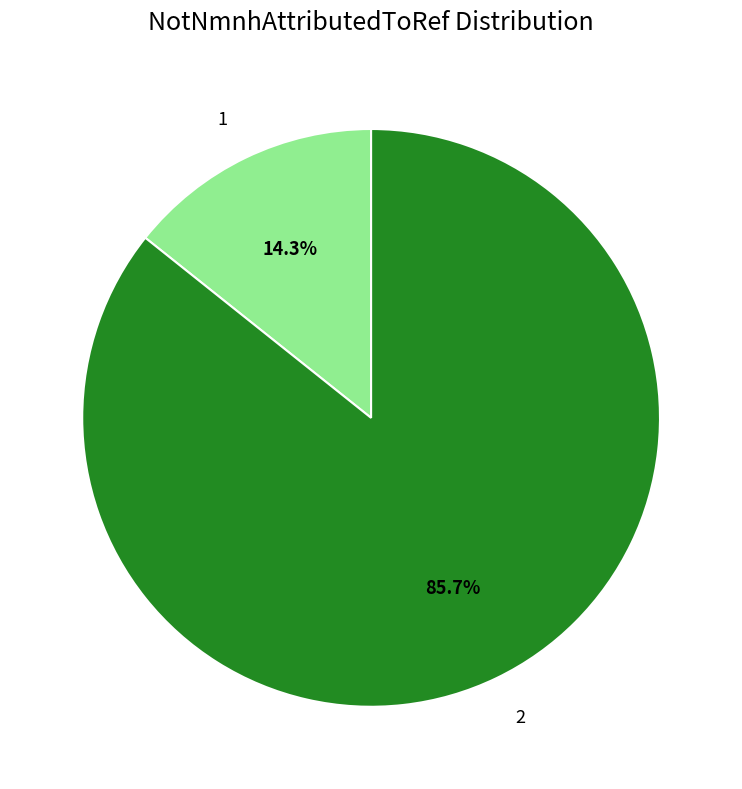

What percentage is NOT represented by 2?

14.3%